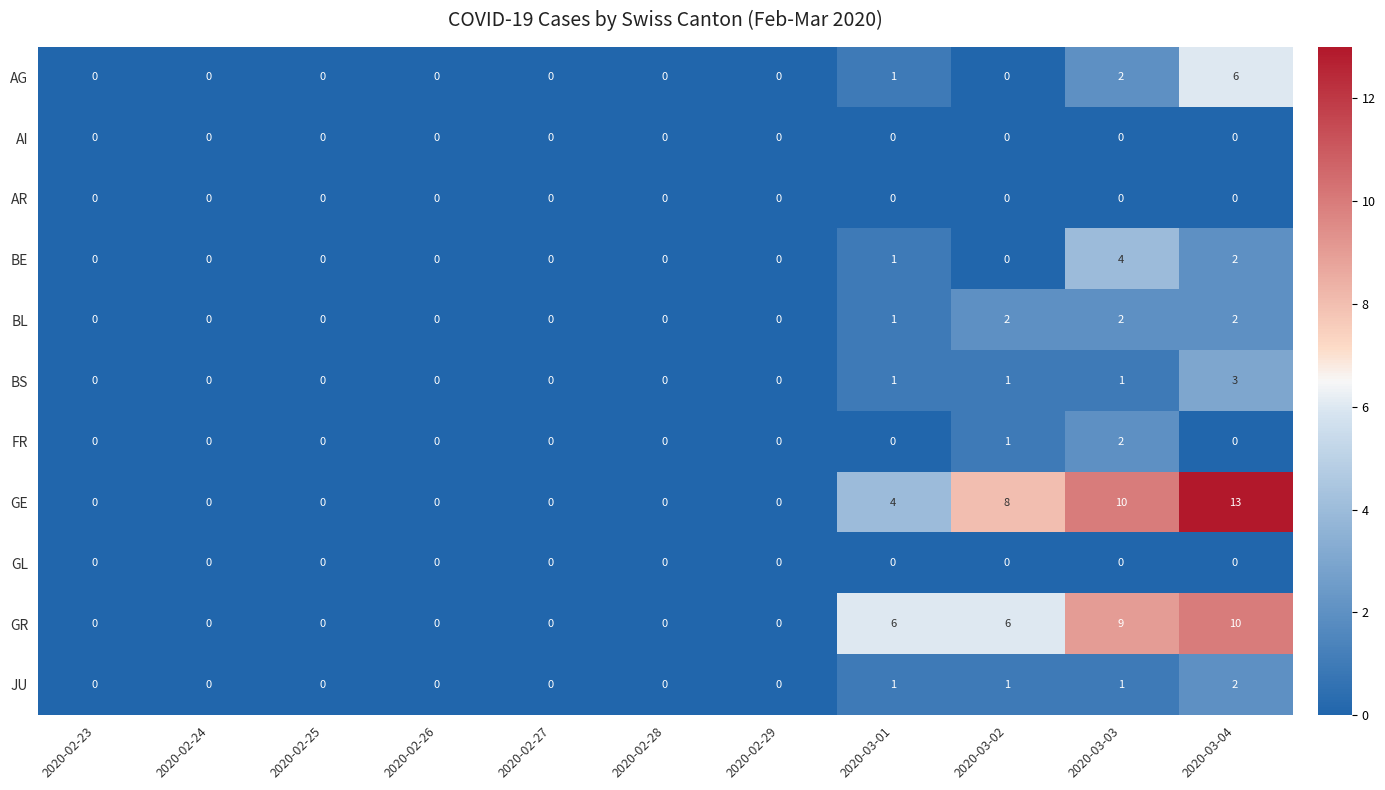

What is the difference between the maximum and minimum values in the BS series?

3